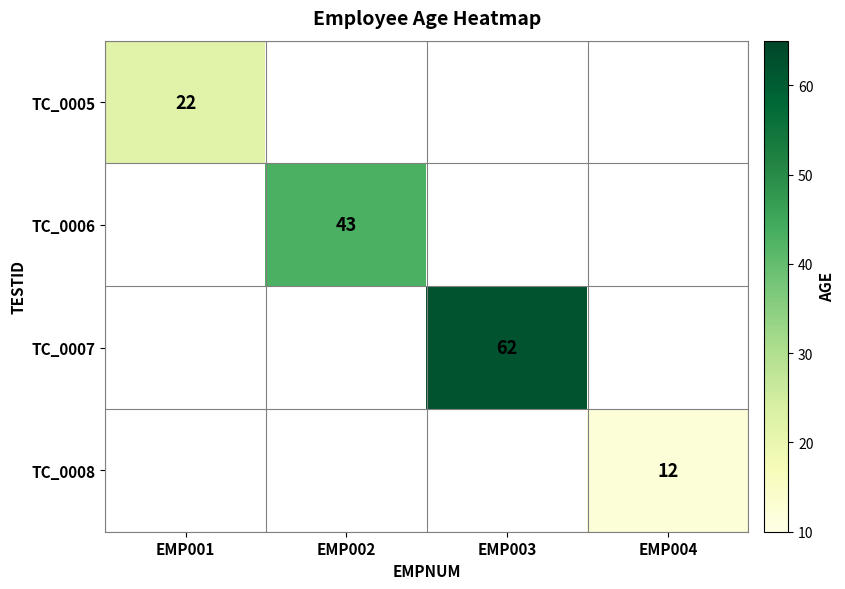

How many series are shown in this chart?

4